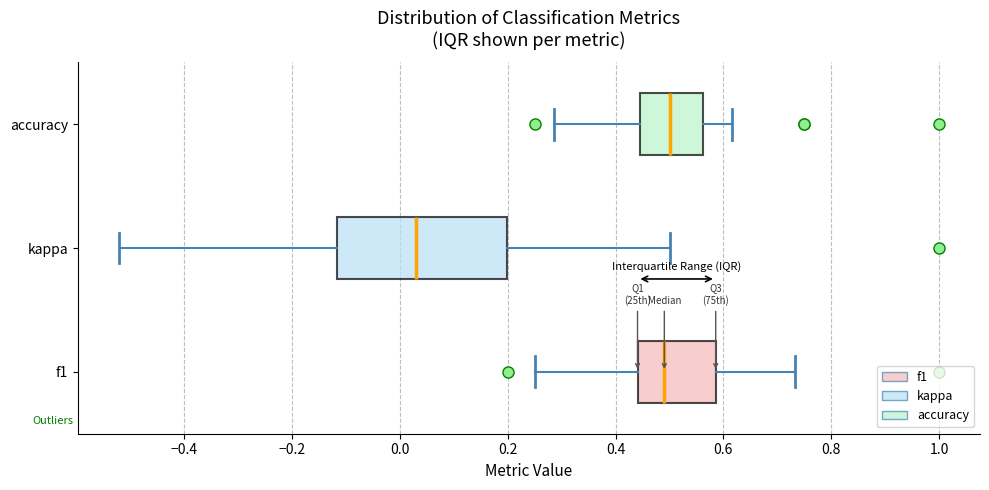

Comparing the boxes themselves (not the whiskers), which one is the widest?

kappa